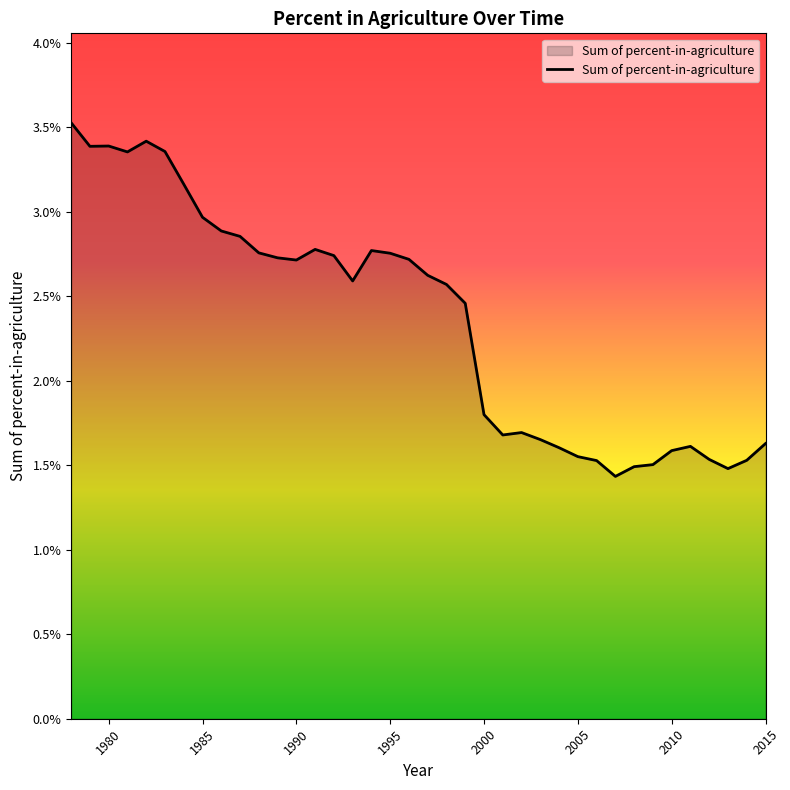

Does the chart have visible grid lines?

No